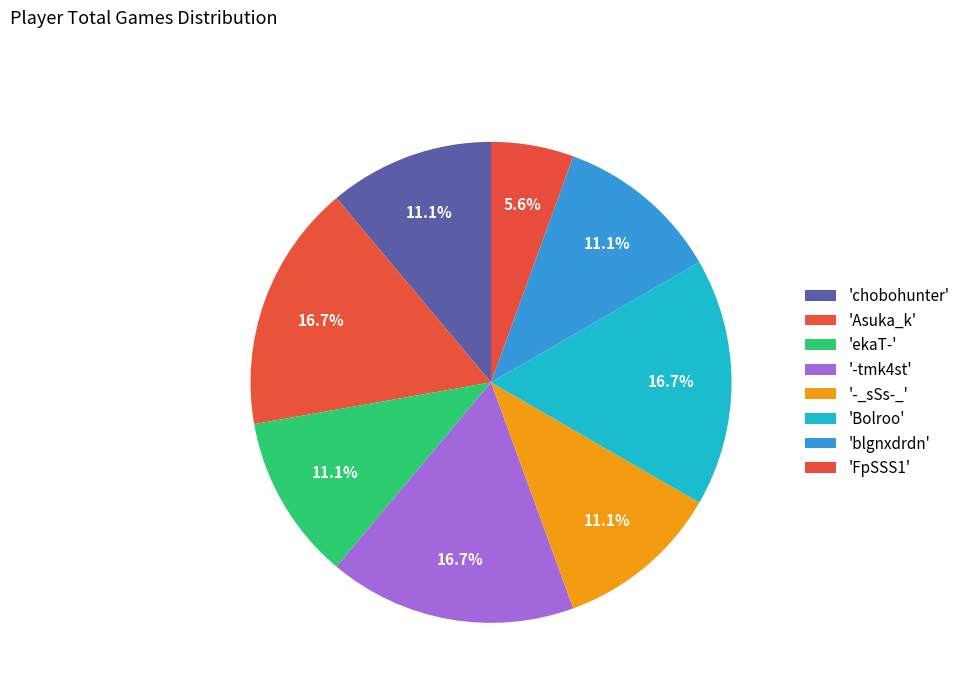

Count the number of slices in the pie.

8